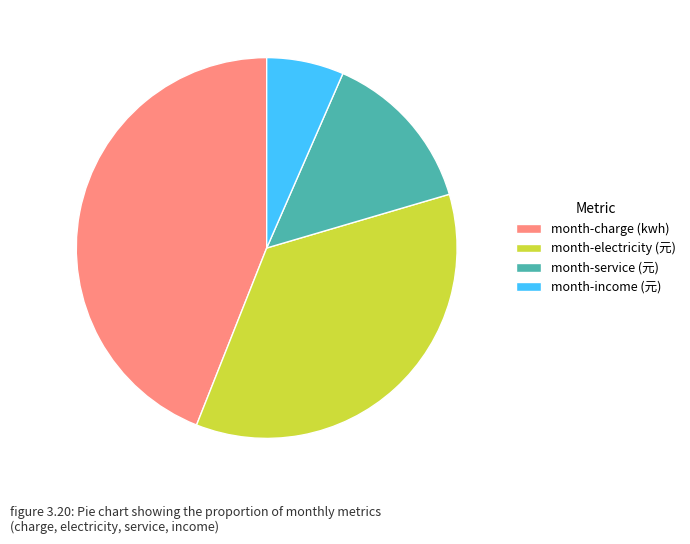

Rank the categories by value from highest to lowest.

month-charge (kwh), month-electricity (元), month-service (元), month-income (元)